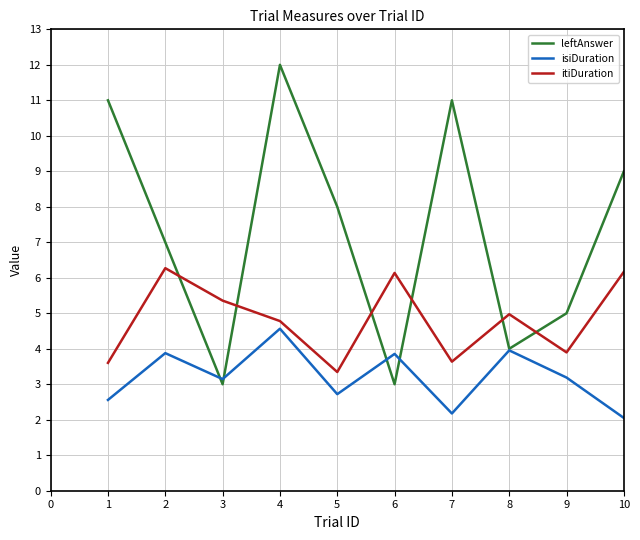

Where does the isiDuration series first go above 3?

2